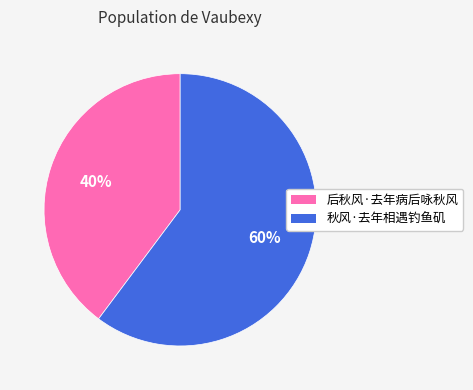

To the nearest percent, what is the difference between the largest and smallest slice percentages?

20%